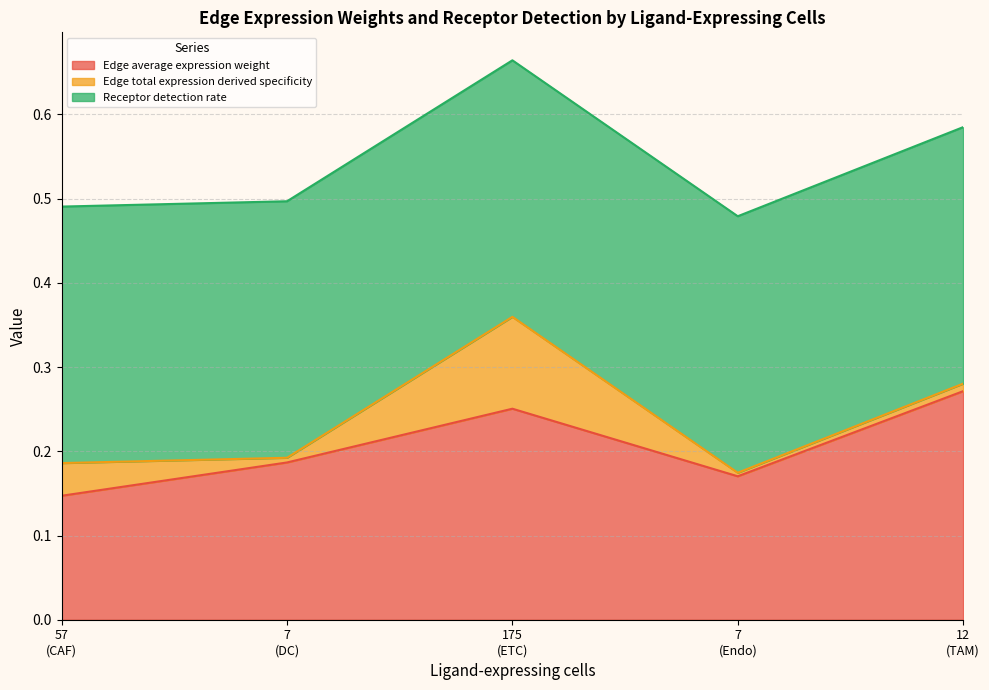

What is the difference between the highest and lowest values at 3?

0.2